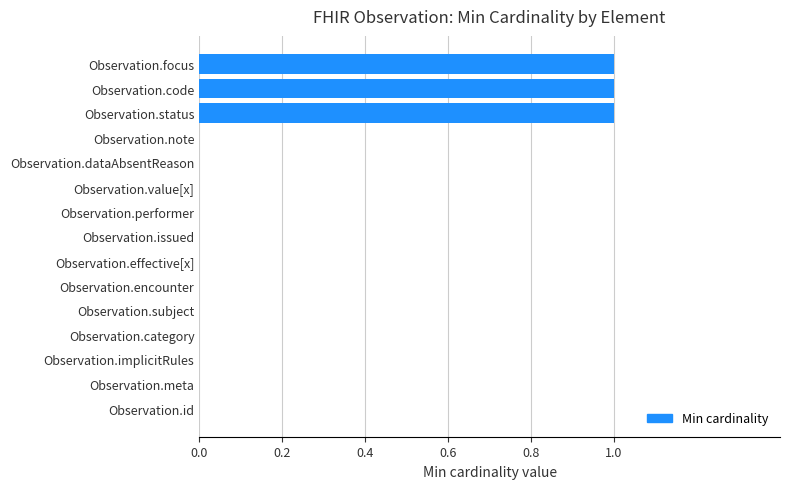

How many values are between 0 and 1?

15